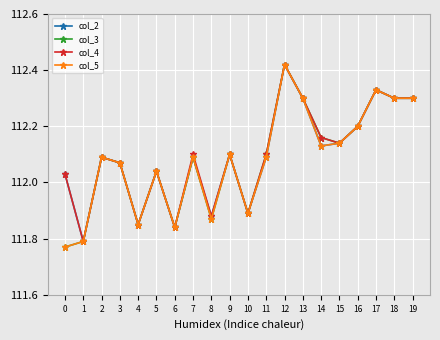

At which label is col_5 closest to 112?

5